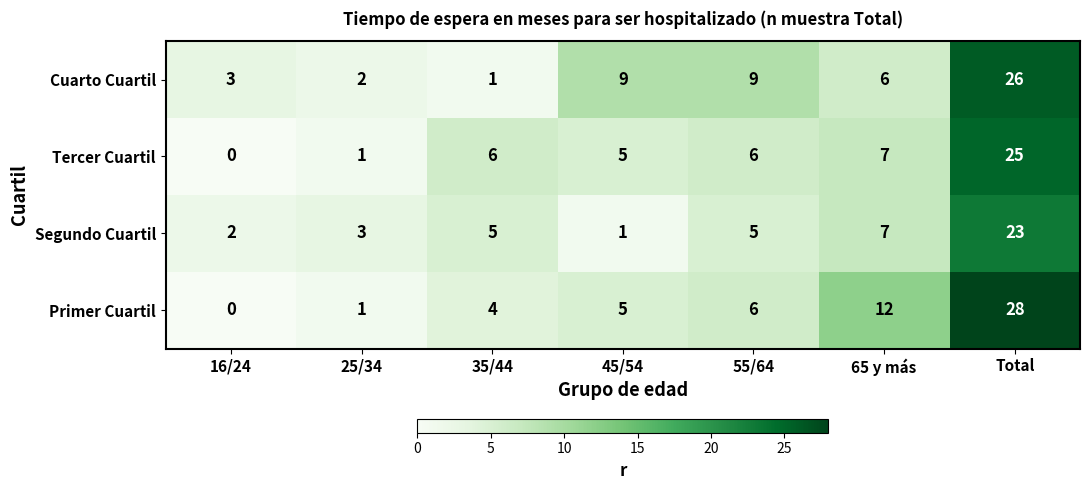

At which category is the sum across all series the highest?

Total